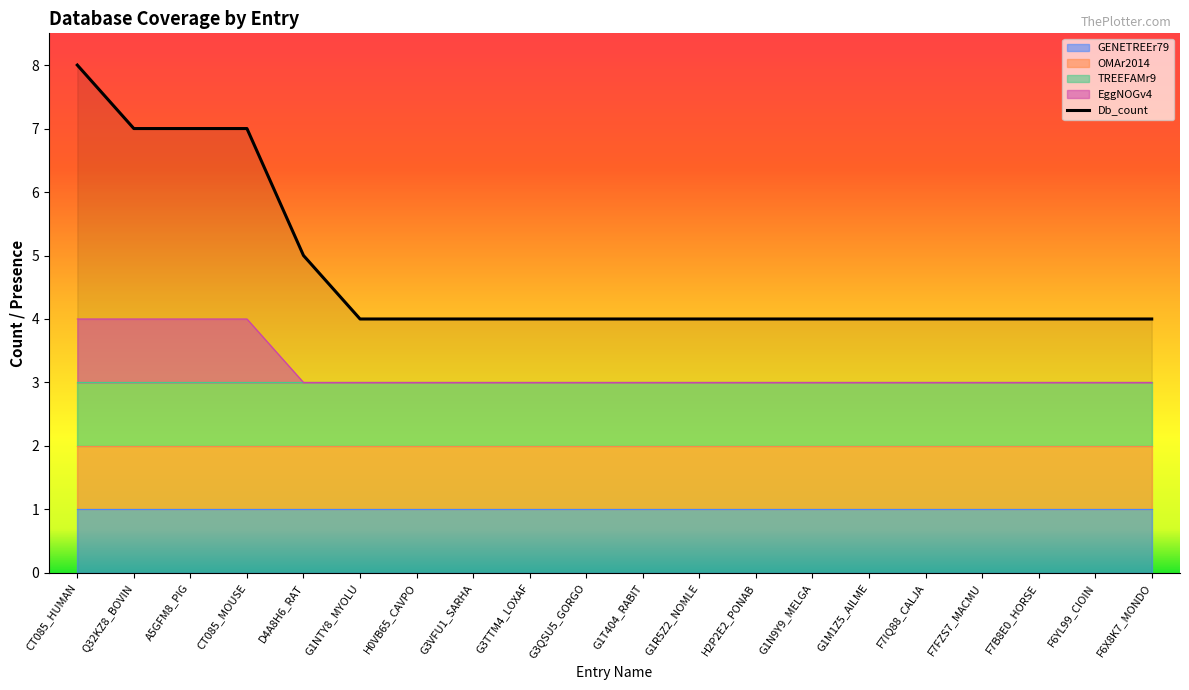

At which category does the chart reach its minimum across all series?

D4A8H6_RAT